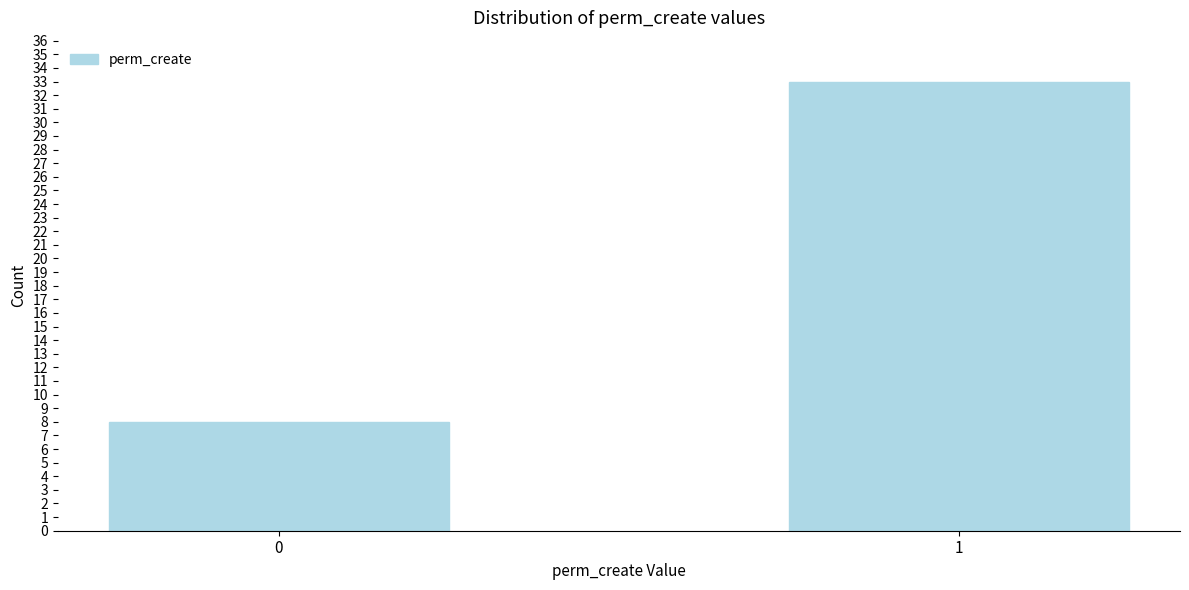

Reading left to right, list all the values displayed in this chart.

8	33